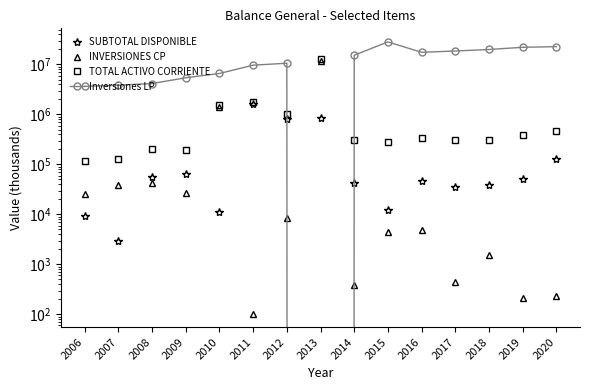

What are all the series names shown in the legend?

SUBTOTAL DISPONIBLE, INVERSIONES CP, TOTAL ACTIVO CORRIENTE, Inversiones LP